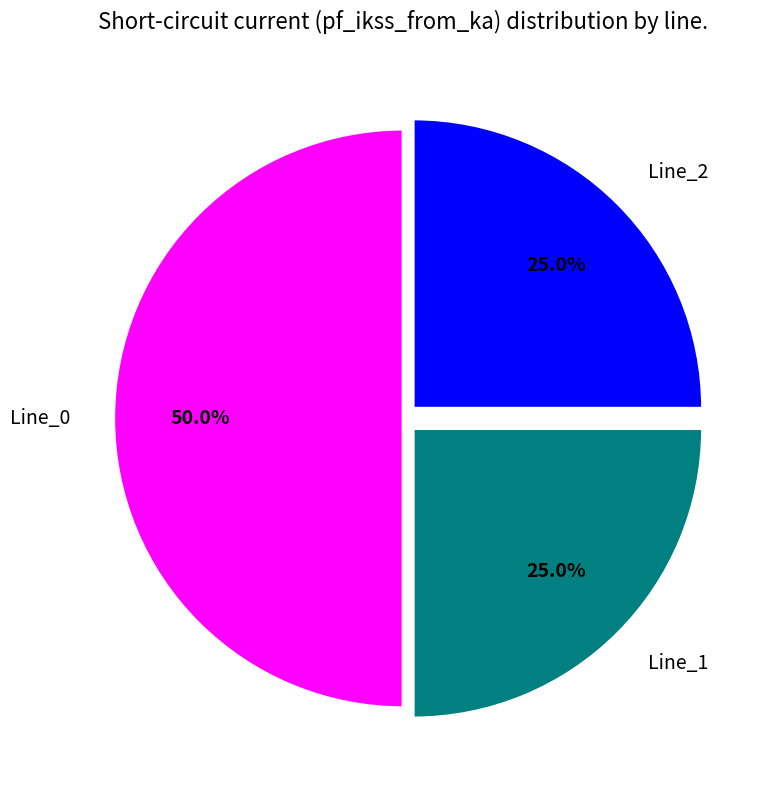

What is the largest slice in the pie chart?

Line_0